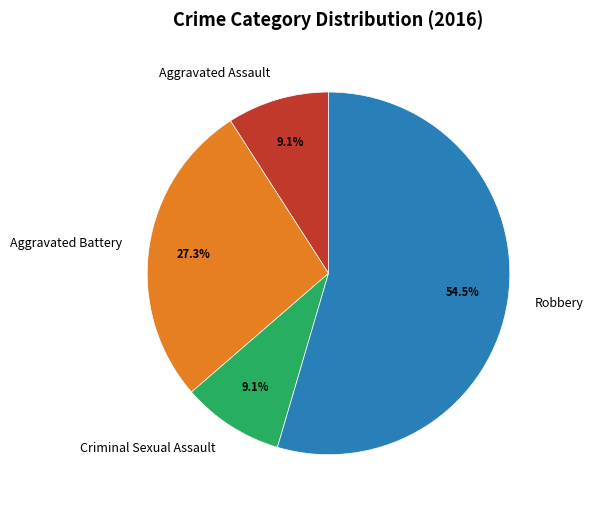

To the nearest percent, what is the difference between the Criminal Sexual Assault and Robbery slice percentages?

45%